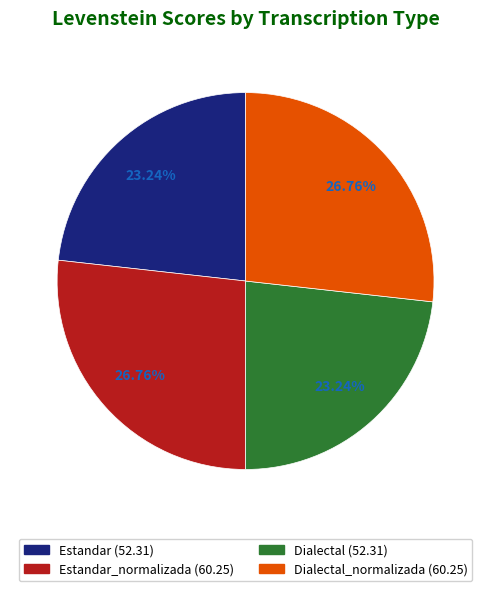

Is there a majority slice in this chart?

No